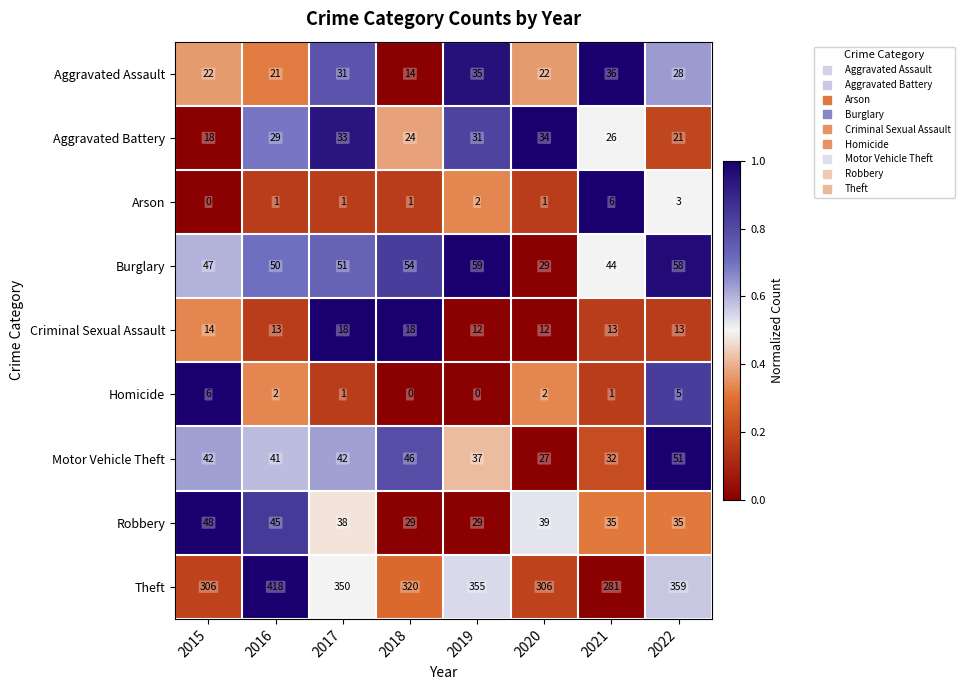

Which category has the highest value across all series?

2016